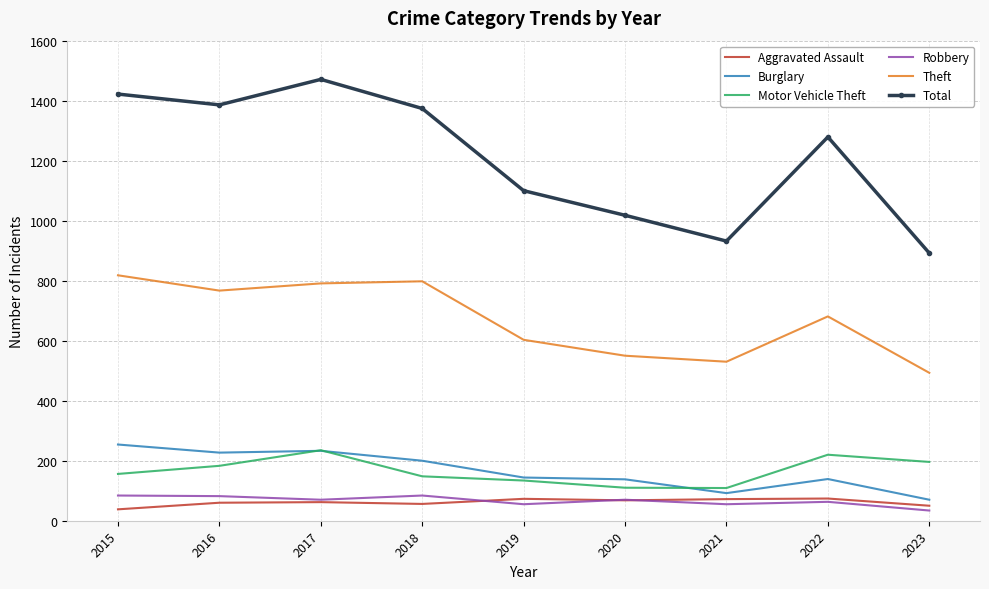

What is the difference between the maximum and minimum values in the Burglary series?

184